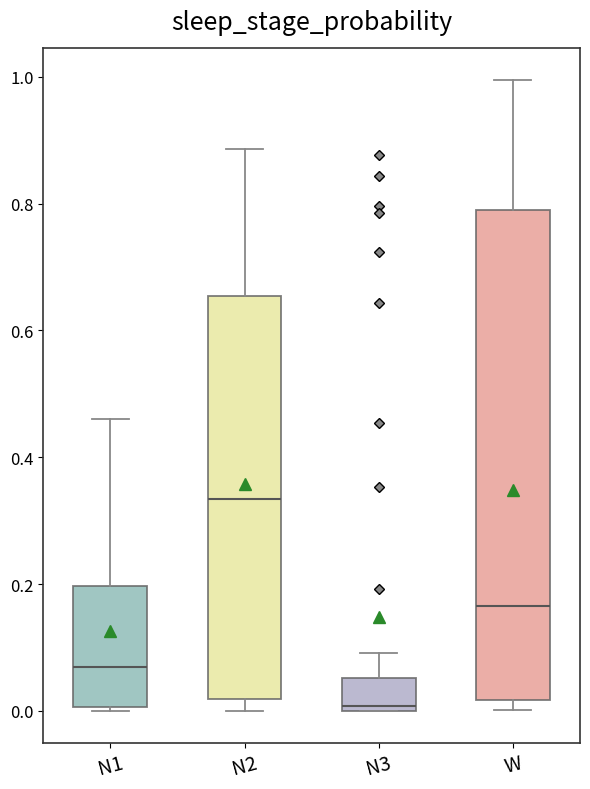

Reading left to right, transcribe this box plot: for each box, give where its median line is, the range the box spans, and where its two whiskers end, as read against the y-axis. The values are not printed on the chart, so give them approximately, as read against the axis.

N1: median 0.06, box 0.00 to 0.20, whiskers 0.00 to 0.46
N2: median 0.34, box 0.02 to 0.66, whiskers 0.00 to 0.88
N3: median 0.00 (just above the box's lower edge), box 0.00 to 0.06, whiskers 0.00 to 0.10
W: median 0.16, box 0.02 to 0.80, whiskers 0.00 to 1.00